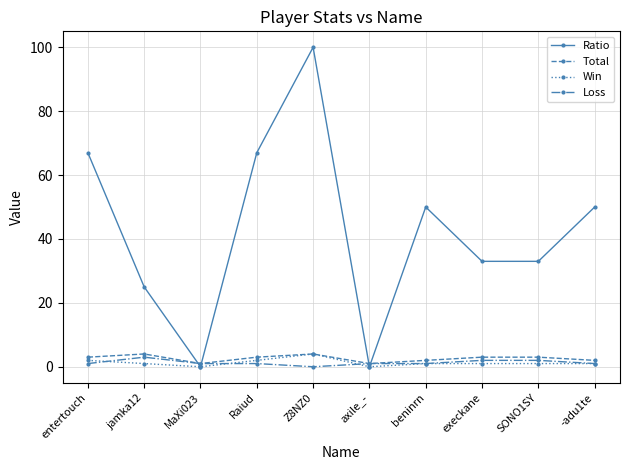

Reading left to right, what are all the values shown in this chart?

Ratio: 67	25	0	67	100	0	50	33	33	50
Total: 3	4	1	3	4	1	2	3	3	2
Win: 2	1	0	2	4	0	1	1	1	1
Loss: 1	3	1	1	0	1	1	2	2	1